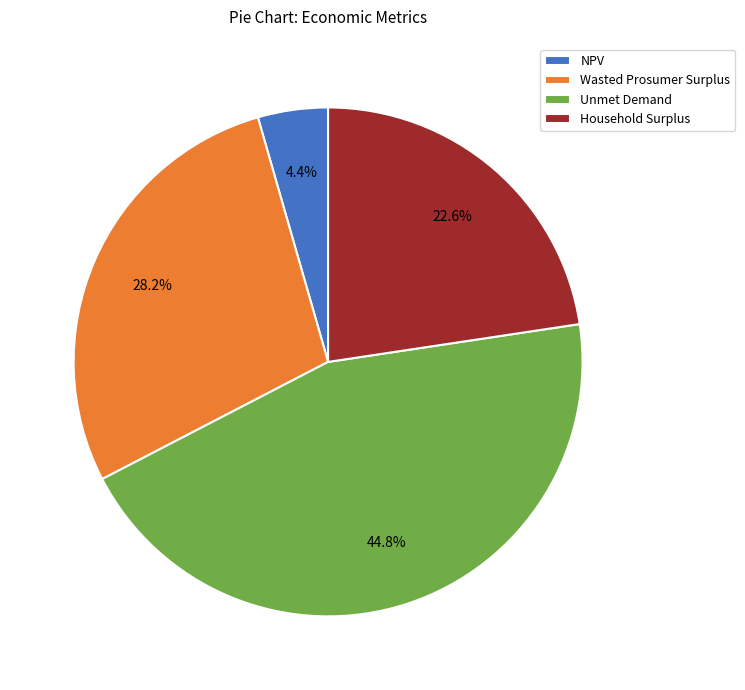

To the nearest percent, what is the difference between the largest and smallest slice percentages?

40%